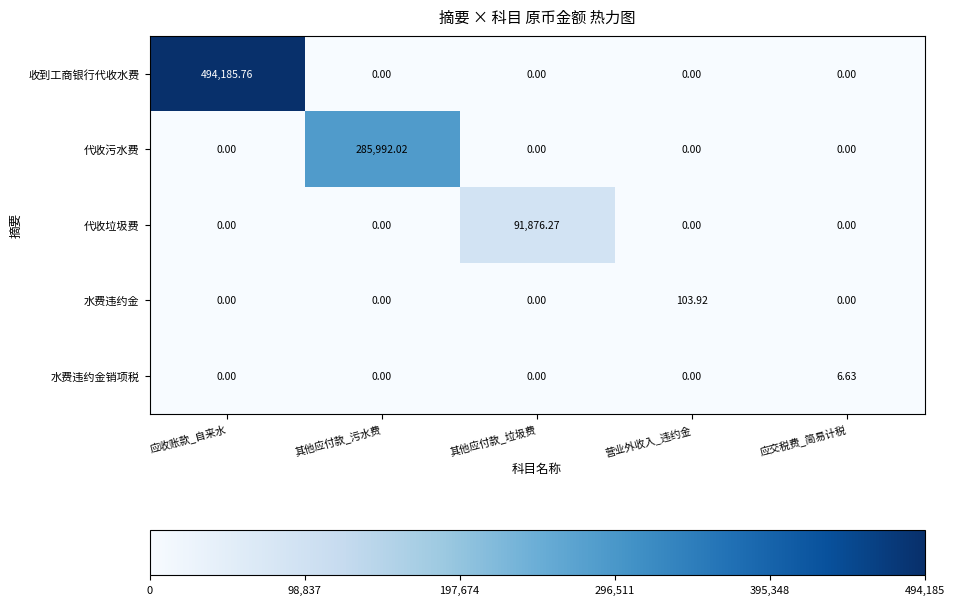

Which series has the widest spread of values?

收到工商银行代收水费